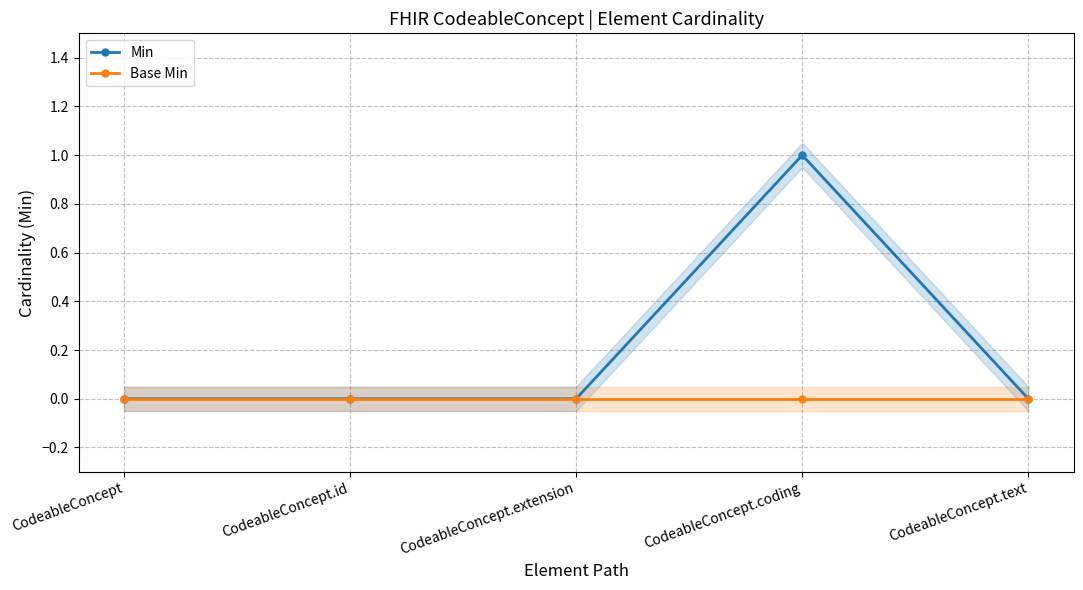

True or false: Min has more than 1 interior local peaks.

False